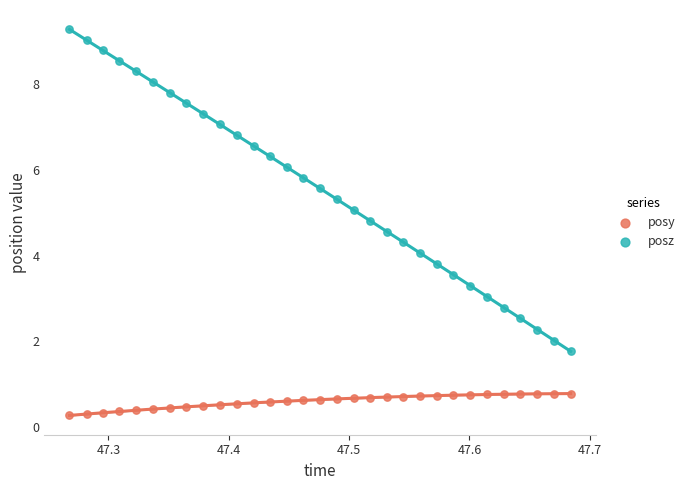

Which series reaches the maximum Y coordinate?

posz